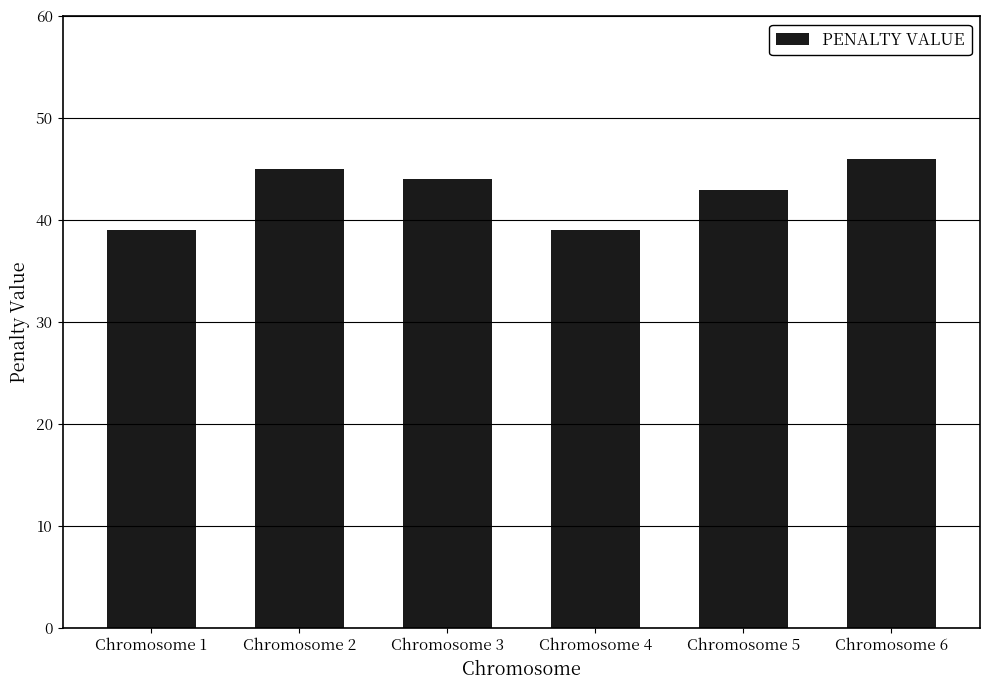

At which label does the data first exceed 44?

Chromosome 2